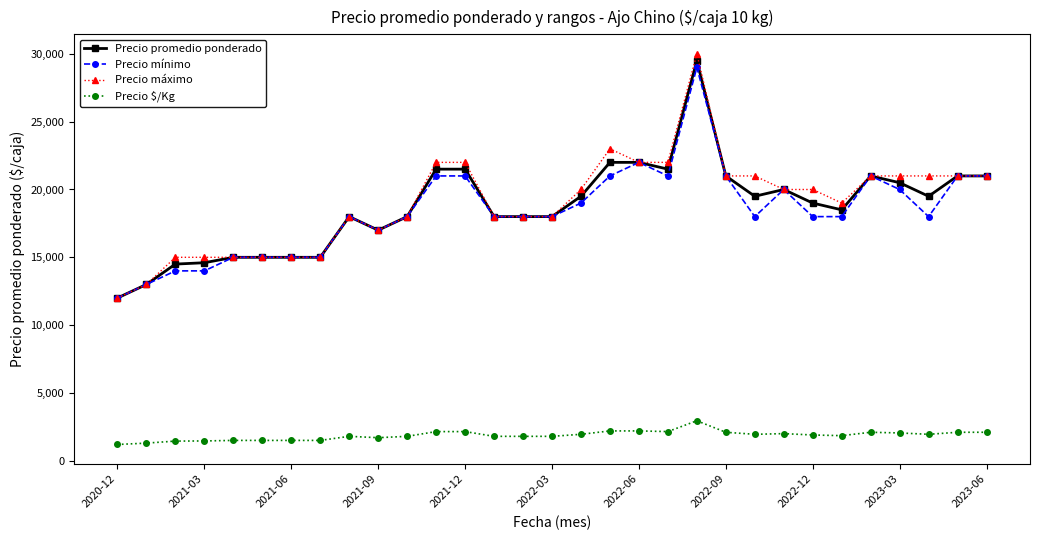

At how many categories does at least one series exceed 3648?

31